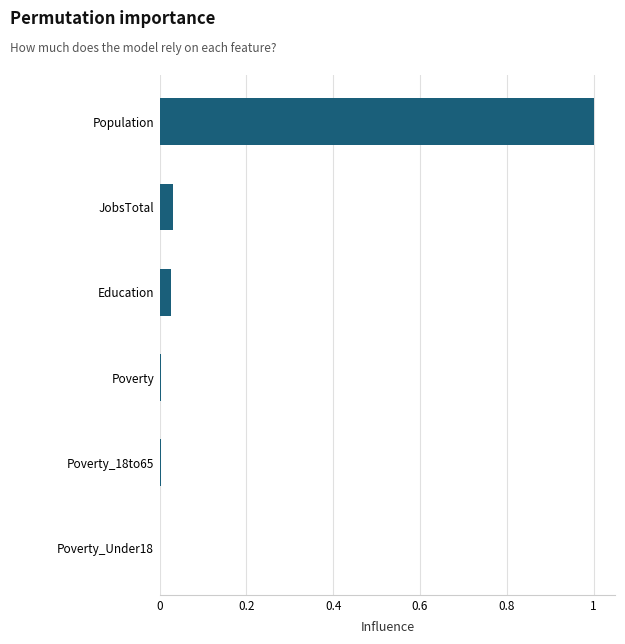

What is the greatest value displayed?

1.0